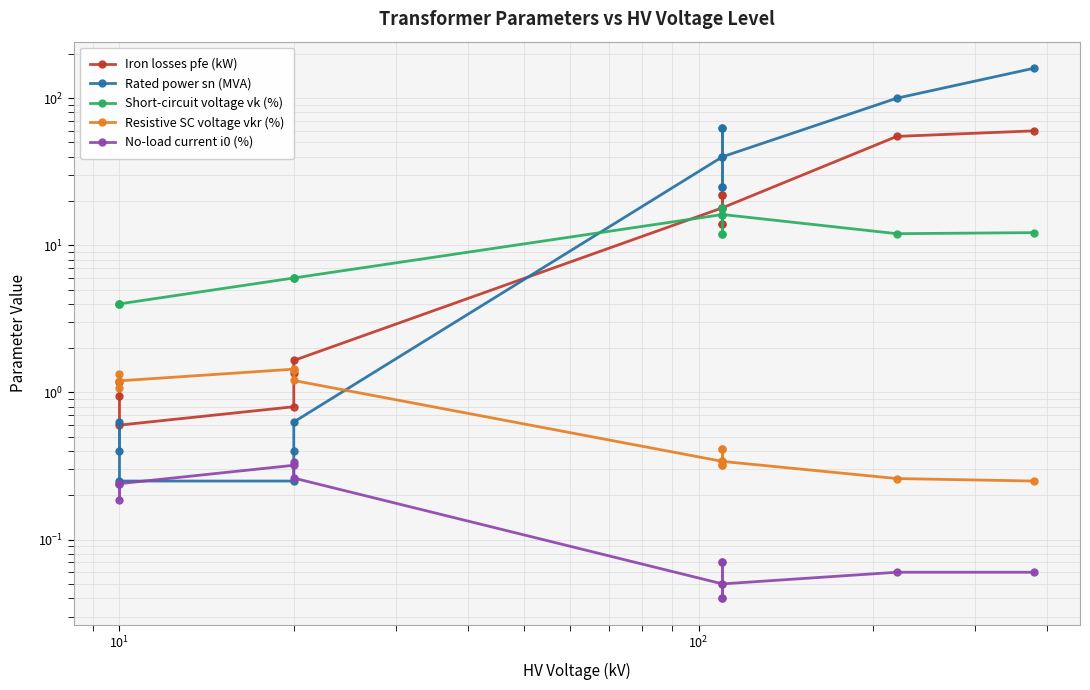

Reading right to left, transcribe all the data shown in this chart.

Iron losses pfe (kW): 60.0	55.0	18.0	14.0	22.0	14.0	22.0	18.0	1.6	1.4	0.8	0.6	1.2	0.9
Rated power sn (MVA): 160.0	100.0	40.0	25.0	63.0	25.0	63.0	40.0	0.6	0.4	0.2	0.2	0.6	0.4
Short-circuit voltage vk (%): 12.2	12.0	16.2	12.0	18.0	12.0	18.0	16.2	6.0	6.0	6.0	4.0	4.0	4.0
Resistive SC voltage vkr (%): 0.2	0.3	0.3	0.4	0.3	0.4	0.3	0.3	1.2	1.4	1.4	1.2	1.1	1.3
No-load current i0 (%): 0.1	0.1	0.1	0.1	0.0	0.1	0.0	0.1	0.3	0.3	0.3	0.2	0.2	0.2